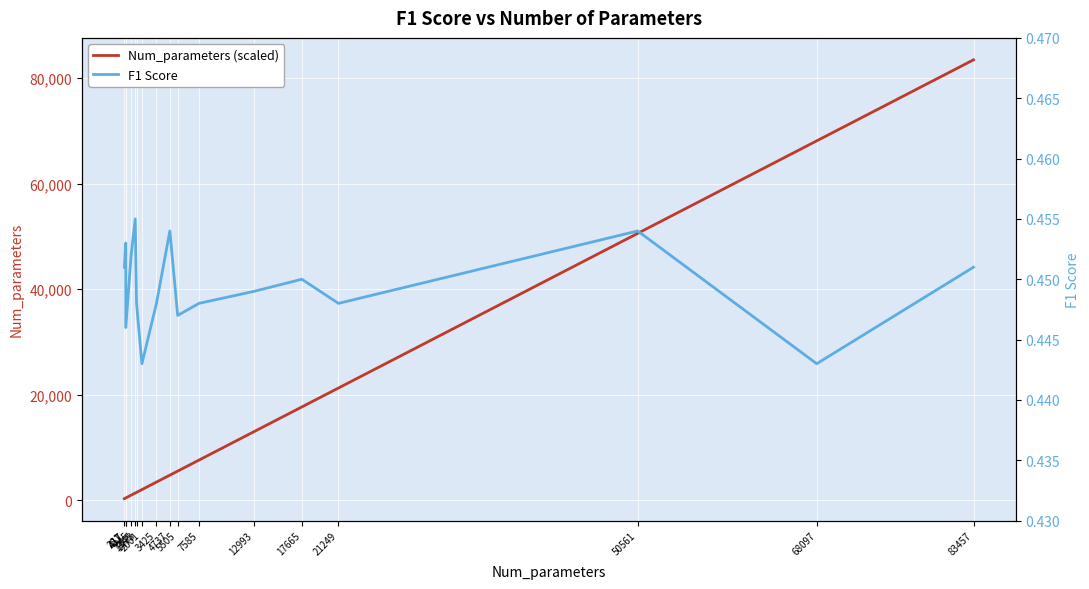

What is the difference between the maximum and minimum values in the Num_parameters (scaled) series?

83176.0